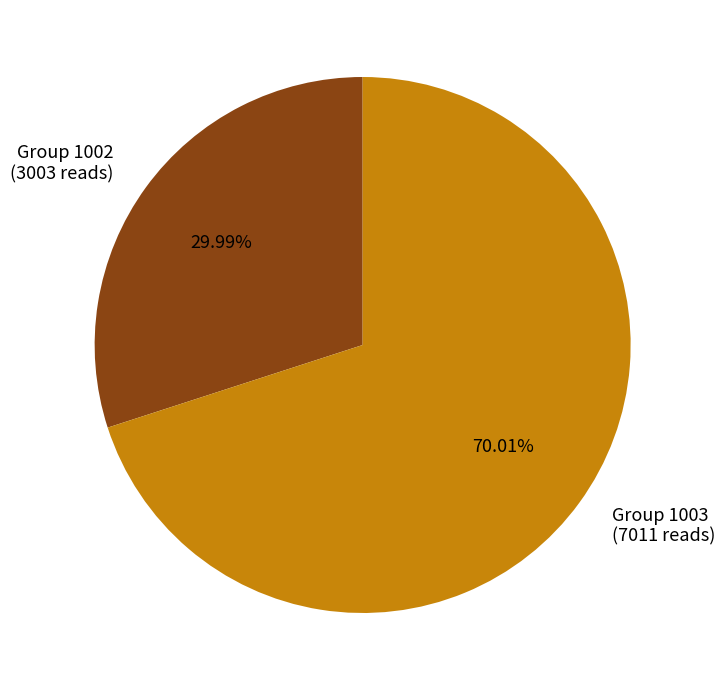

Is the sum of Group 1002 (3003 reads) and Group 1003 (7011 reads) greater than half?

Yes